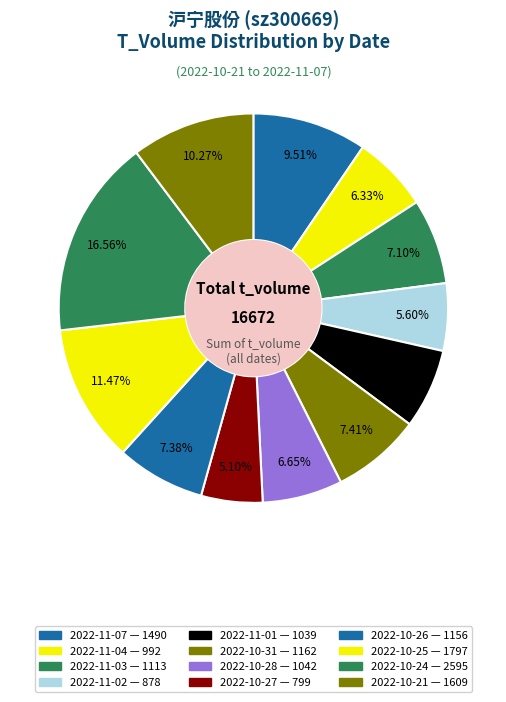

Which category has the biggest portion of the pie?

2022-10-24